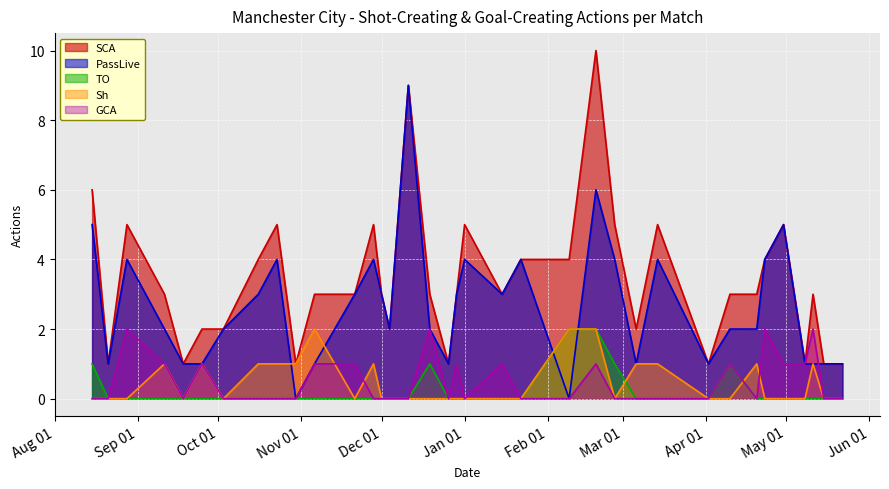

True or false: Sh and PassLive intersect in this chart.

True